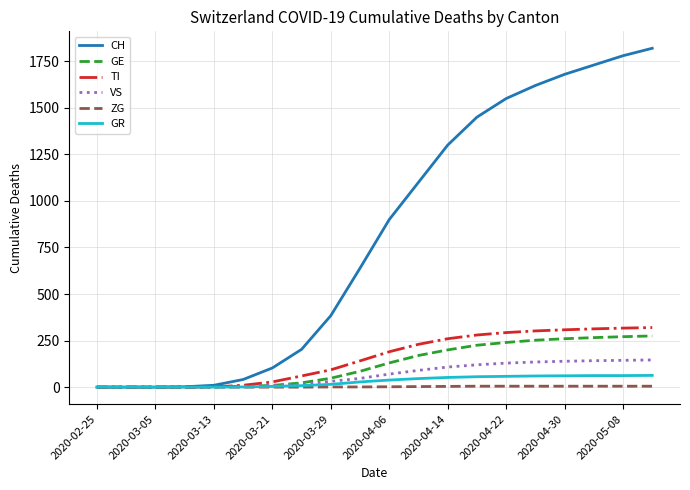

What are all the series names shown in the legend?

CH, GE, TI, VS, ZG, GR